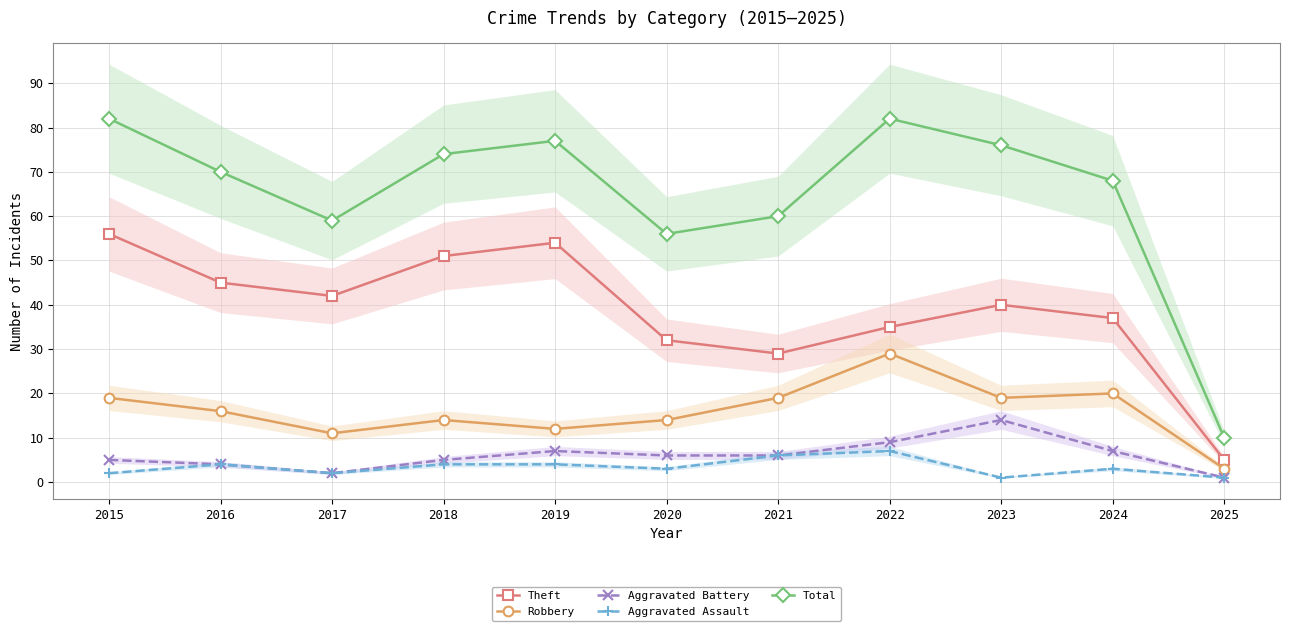

True or false: Aggravated Battery has a value of 15 at 2022.

False